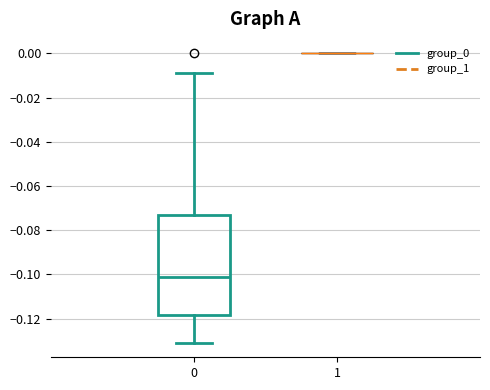

Reading left to right, read every box against the y-axis: the position of its median line, the range the box covers, and the ends of its whiskers. The values are not printed on the chart, so give them approximately, as read against the axis.

0: median -0.102, box -0.118 to -0.074, whiskers -0.130 to -0.008
1: box collapsed to a line at 0.000, whiskers 0.000 to 0.000